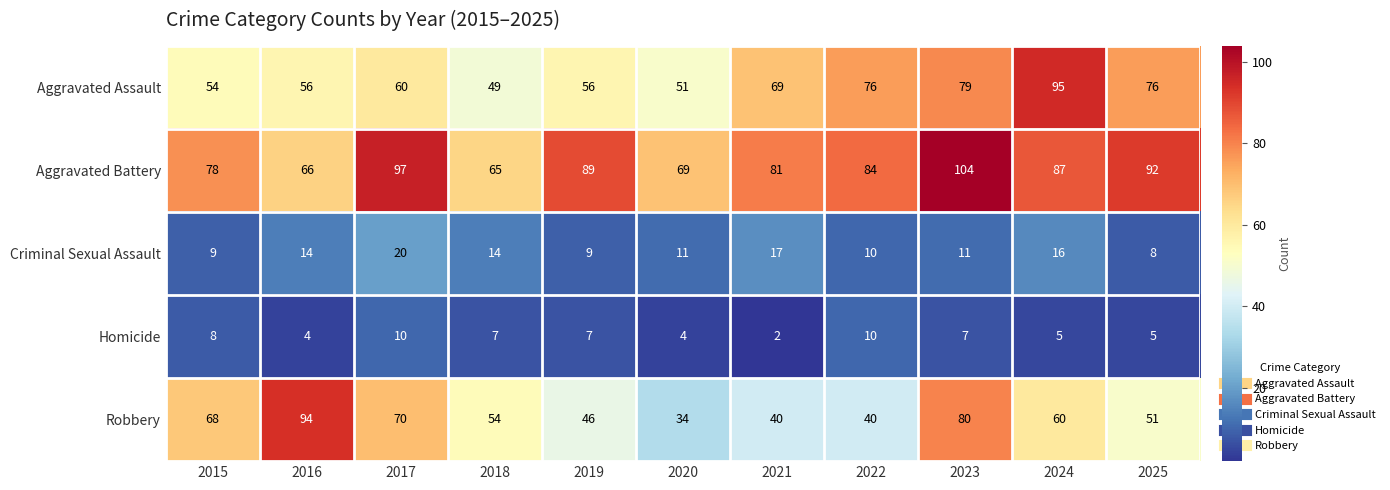

Count the number of data series in this chart.

5